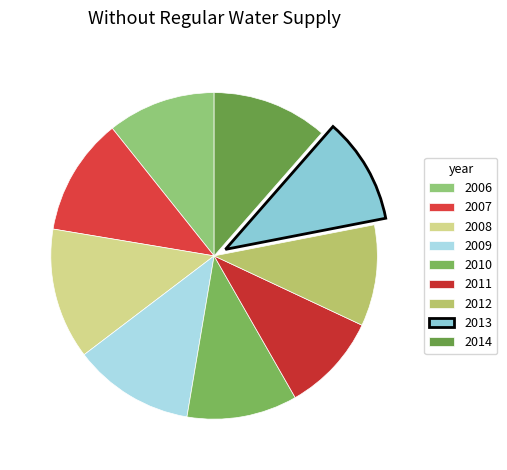

Is the sum of 2013 and 2007 greater than half?

No